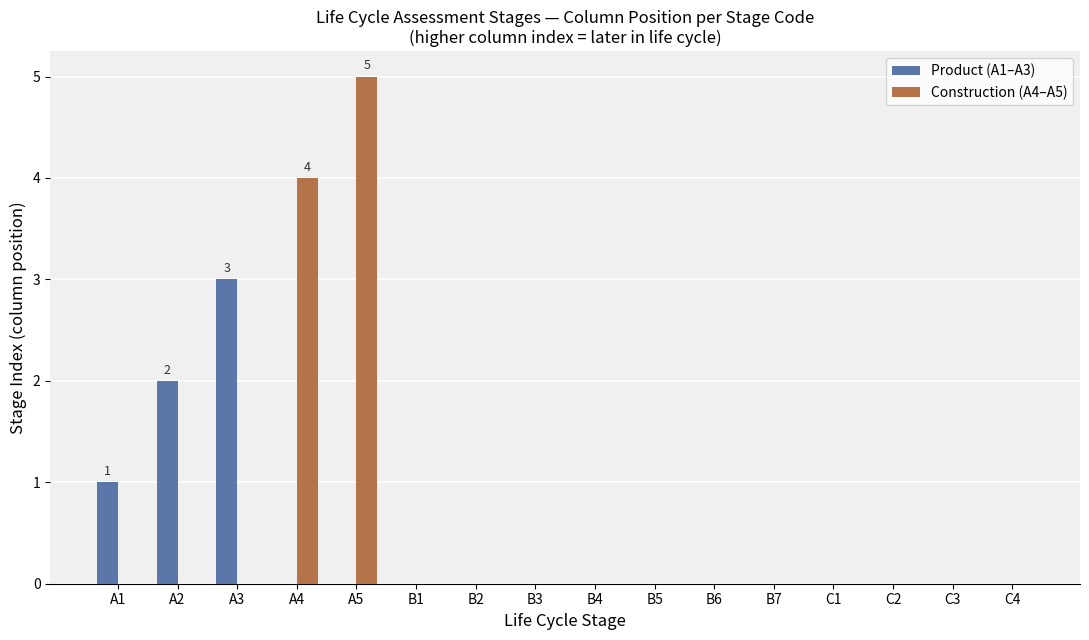

Which series changed the most between A1 and A3?

Product (A1–A3)